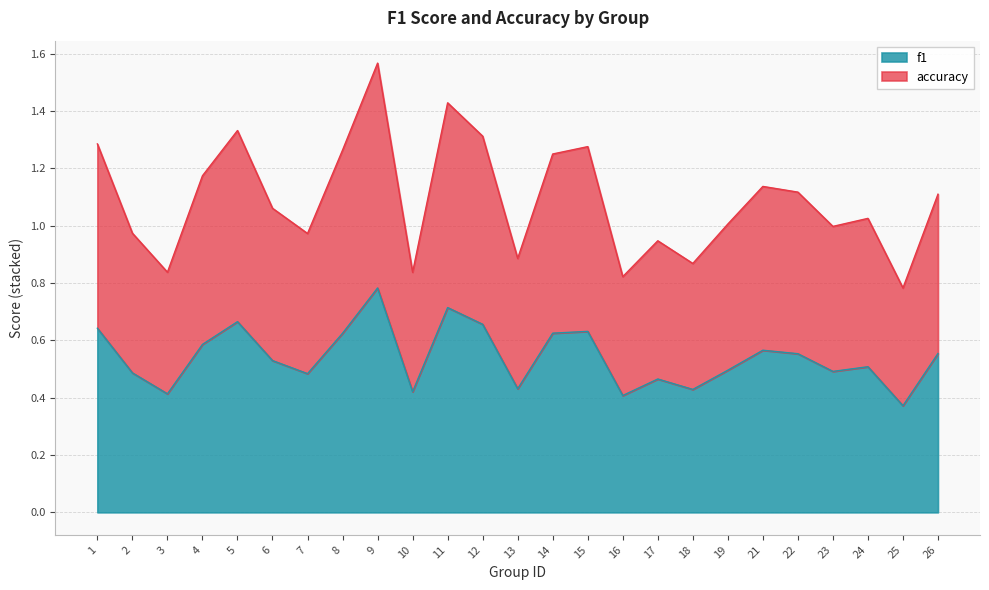

What is the maximum value shown in the chart?

1.6